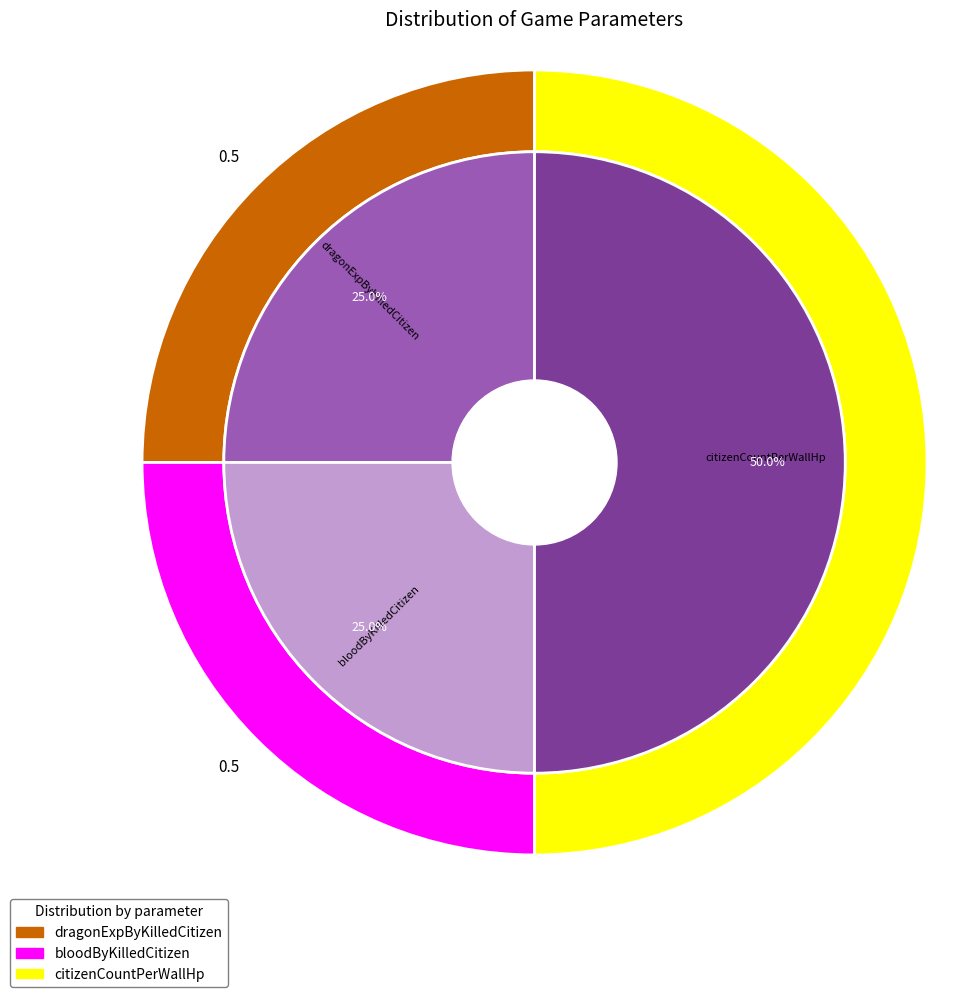

To the nearest percent, what is the combined percentage of bloodByKilledCitizen and dragonExpByKilledCitizen?

50%